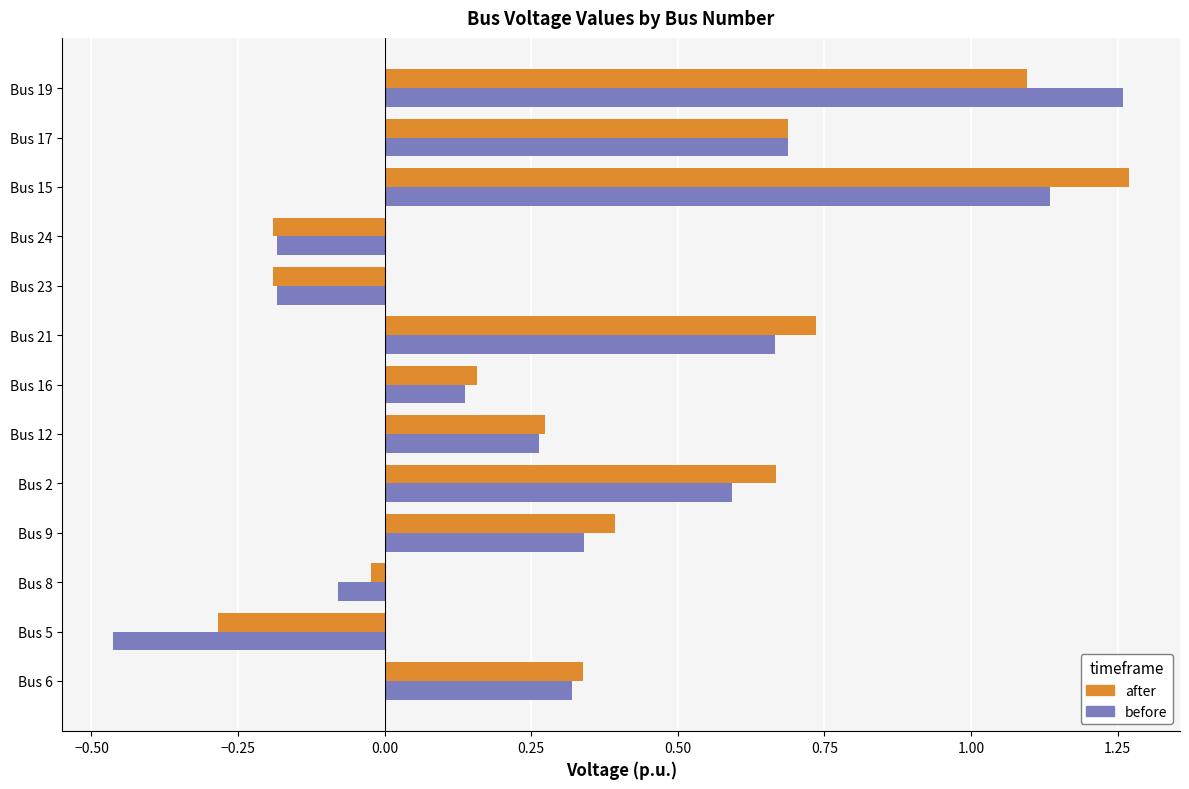

Which series has the largest range (max minus min)?

before